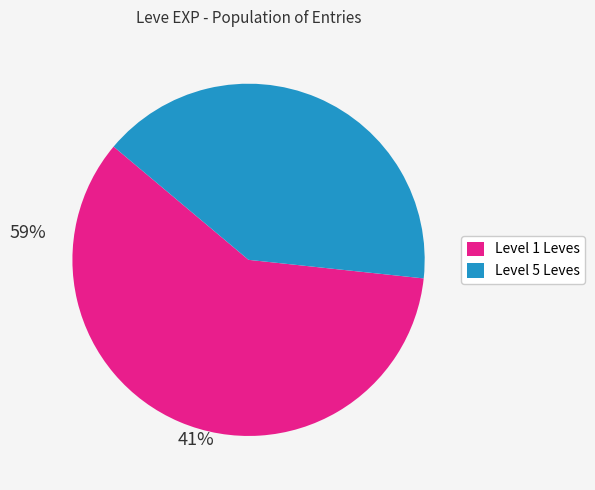

Is there a majority slice in this chart?

Yes